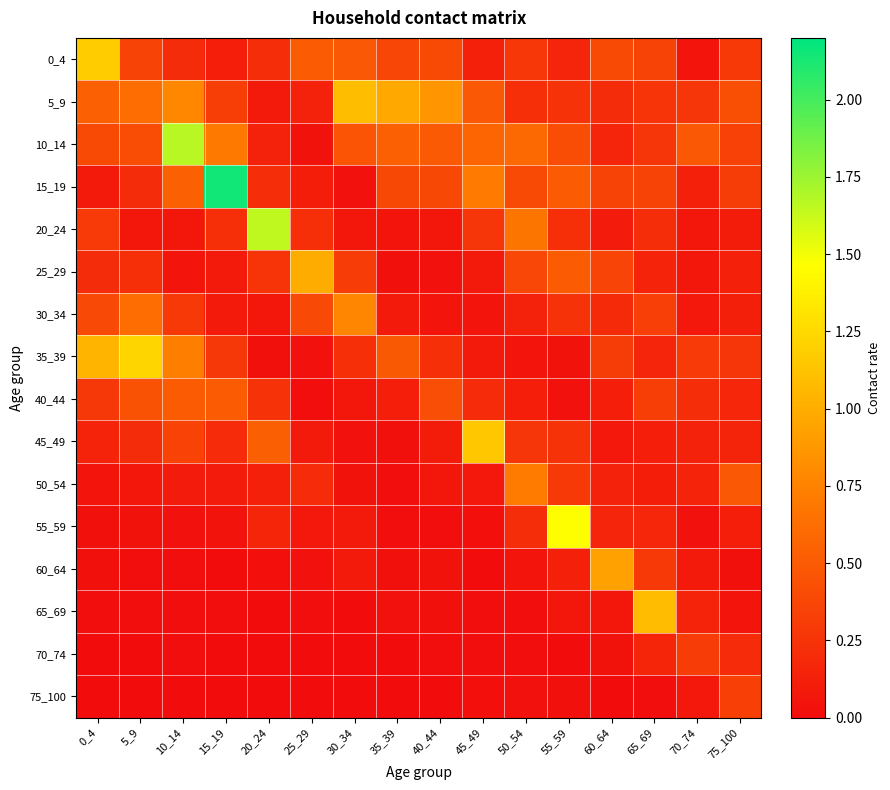

What is the spread (max minus min) of values at 60_64?

0.9